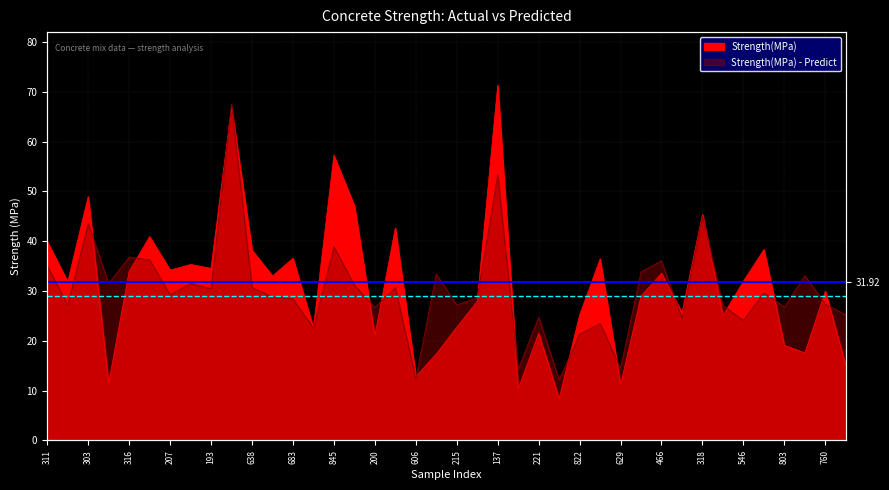

Where is the first local maximum for Strength(MPa) - Predict?

303